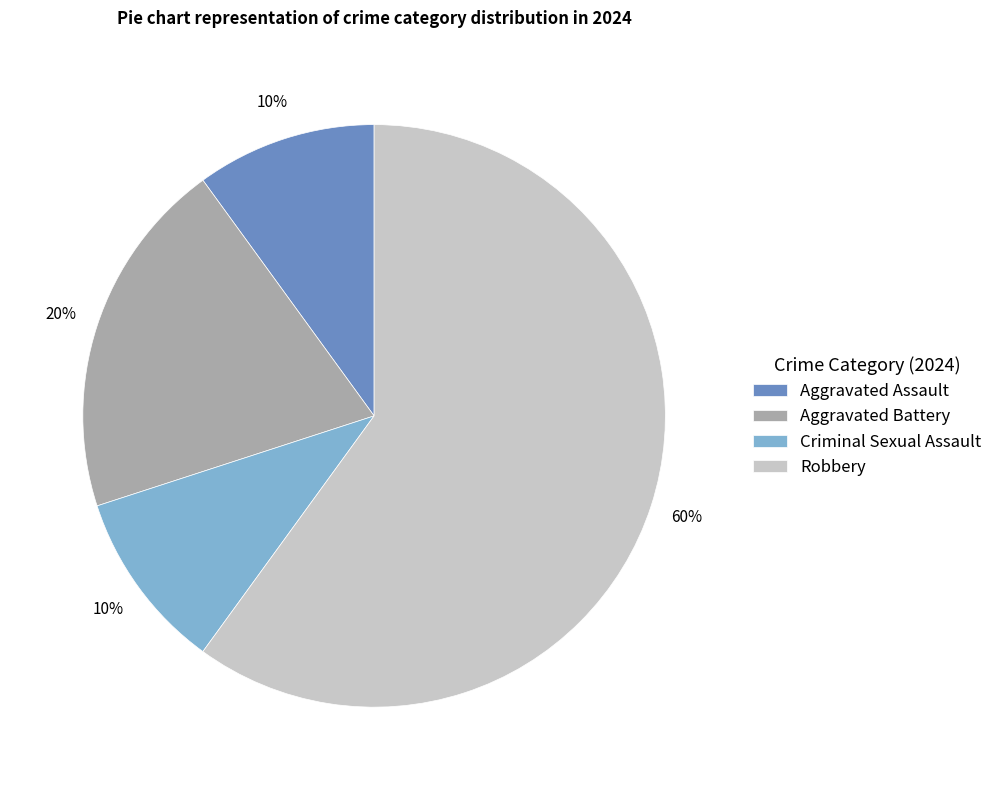

Is it true that Criminal Sexual Assault is 10% of the pie?

True